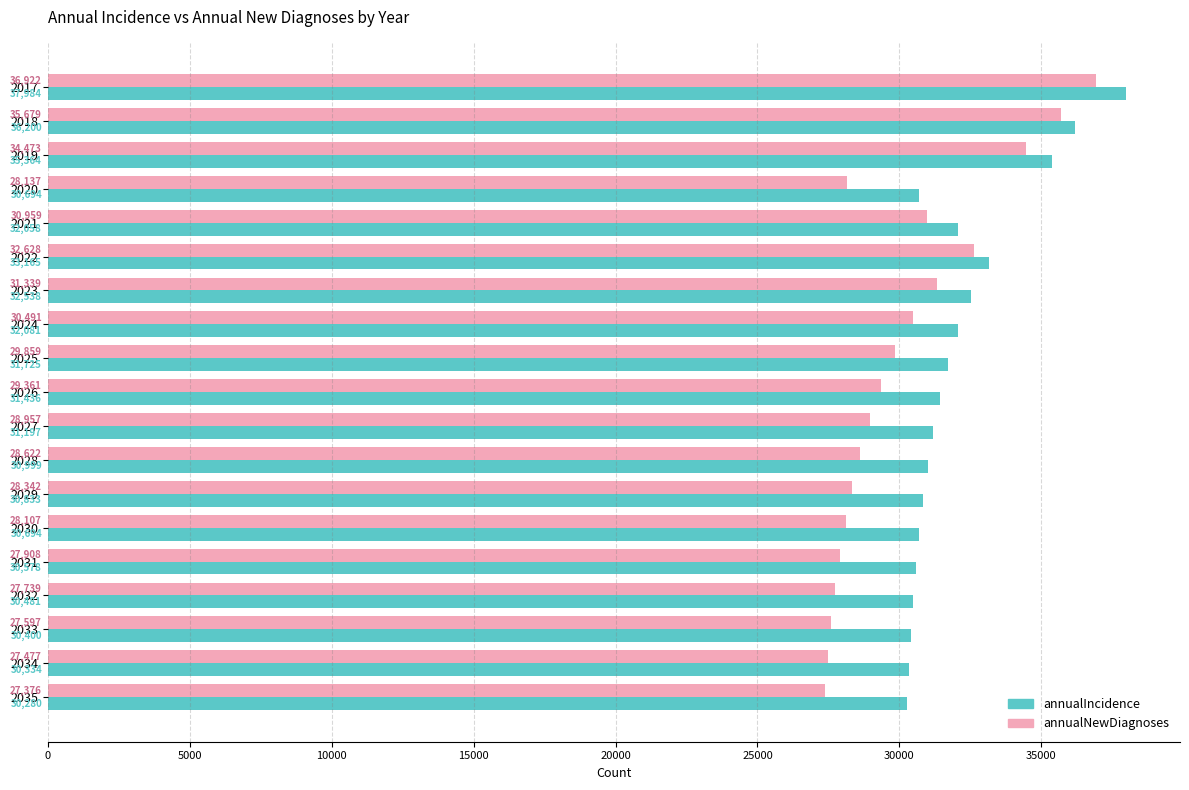

What is the total value across all series at 2017?

74906